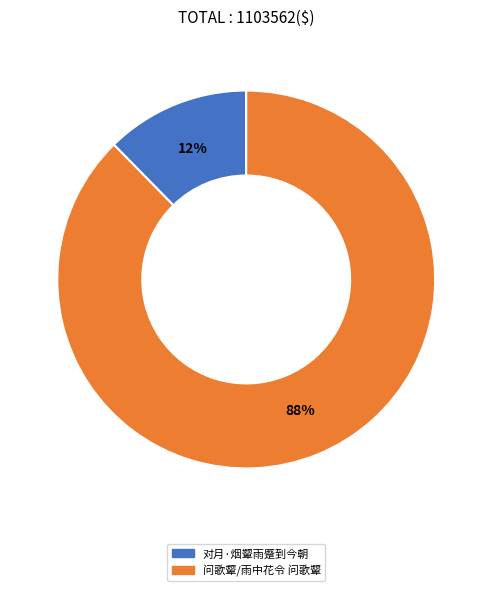

Is it true that 问歌颦/雨中花令 问歌颦 is 88% of the pie?

True